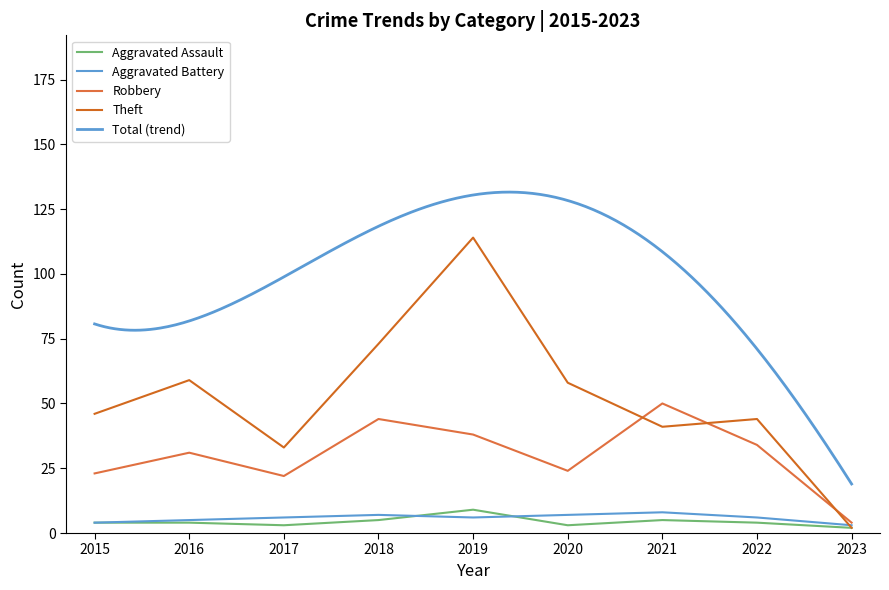

Reading left to right, transcribe all the data shown in this chart.

Aggravated Assault: 4	4	3	5	9	3	5	4	2
Aggravated Battery: 4	5	6	7	6	7	8	6	3
Robbery: 23	31	22	44	38	24	50	34	4
Theft: 46	59	33	73	114	58	41	44	2